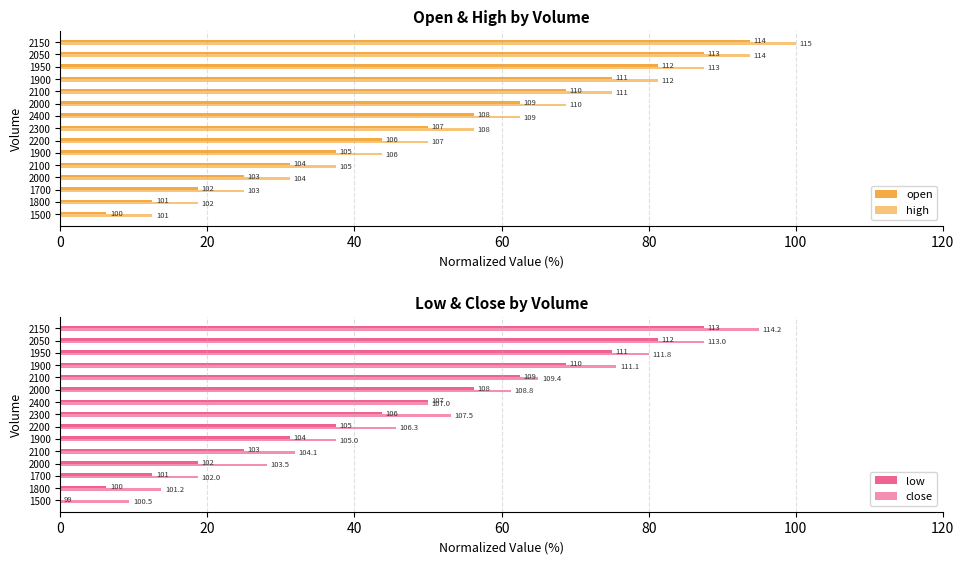

How many data points in close are above 50?

7